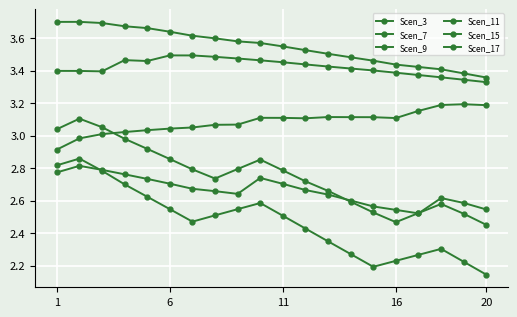

Reading left to right, transcribe all the data shown in this chart.

Scen_3: 2.8	2.9	2.8	2.7	2.6	2.5	2.5	2.5	2.5	2.6	2.5	2.4	2.3	2.3	2.2	2.2	2.3	2.3	2.2	2.1
Scen_7: 3.4	3.4	3.4	3.5	3.5	3.5	3.5	3.5	3.5	3.5	3.5	3.4	3.4	3.4	3.4	3.4	3.4	3.4	3.3	3.3
Scen_9: 3.0	3.1	3.1	3.0	2.9	2.9	2.8	2.7	2.8	2.9	2.8	2.7	2.7	2.6	2.5	2.5	2.5	2.6	2.5	2.5
Scen_11: 3.7	3.7	3.7	3.7	3.7	3.6	3.6	3.6	3.6	3.6	3.5	3.5	3.5	3.5	3.5	3.4	3.4	3.4	3.4	3.4
Scen_15: 2.8	2.8	2.8	2.8	2.7	2.7	2.7	2.7	2.6	2.7	2.7	2.7	2.6	2.6	2.6	2.5	2.5	2.6	2.6	2.5
Scen_17: 2.9	3.0	3.0	3.0	3.0	3.0	3.1	3.1	3.1	3.1	3.1	3.1	3.1	3.1	3.1	3.1	3.2	3.2	3.2	3.2